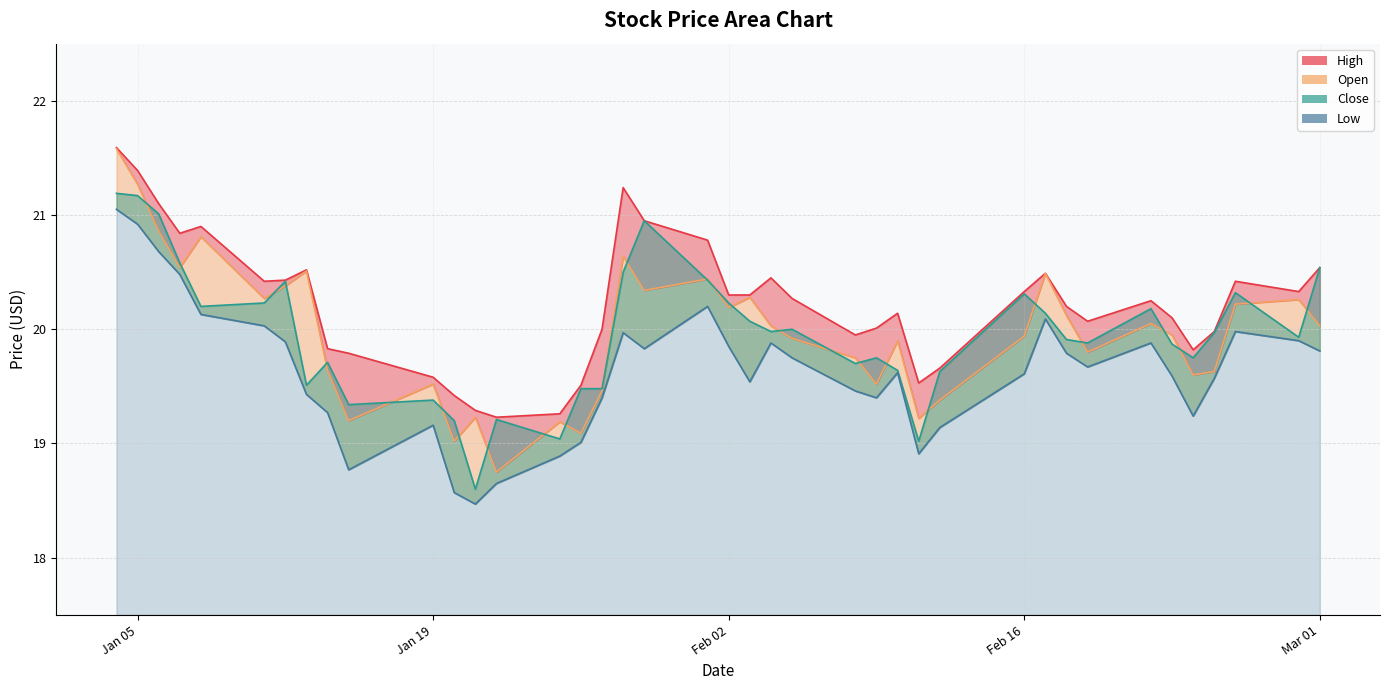

In Low, how many points are lower than both neighbors (excluding endpoints)?

8